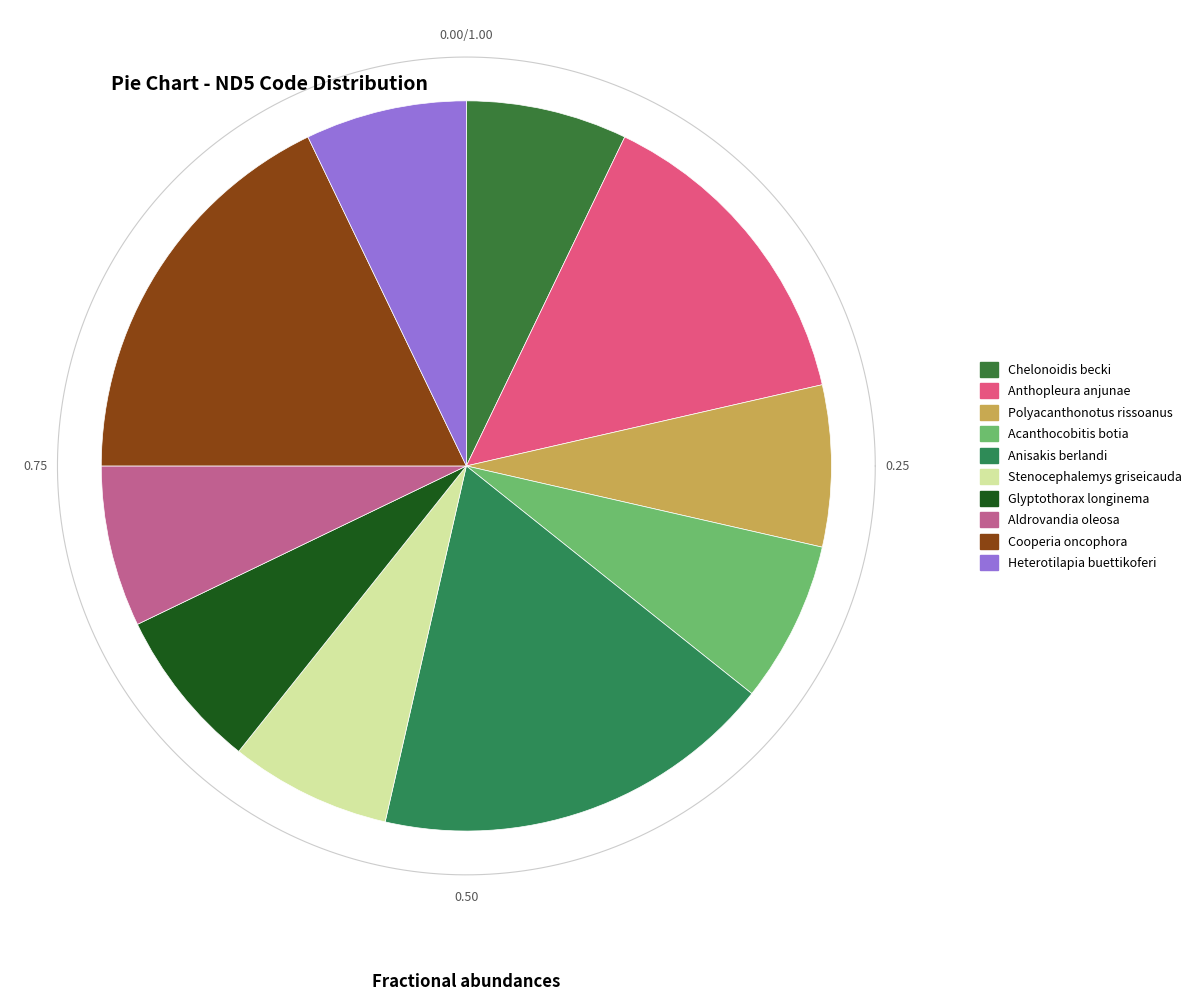

Does any single category account for the majority?

No